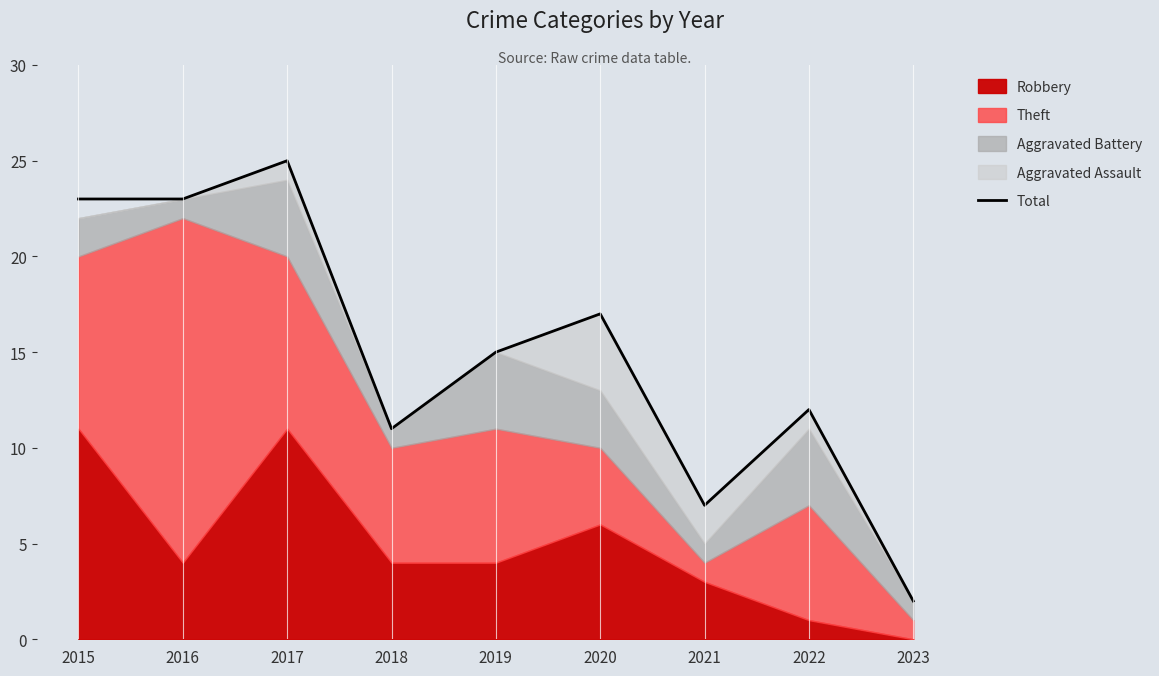

At which label does the data first exceed 15?

2015